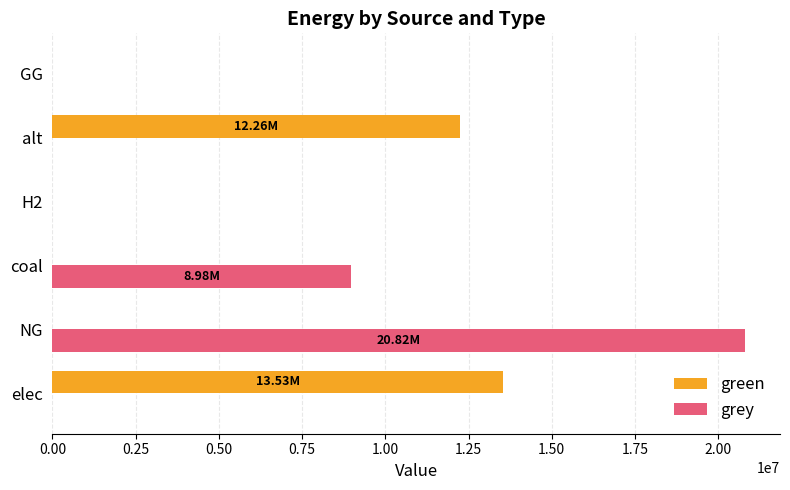

What is the sum of all grey values?

29798799.5